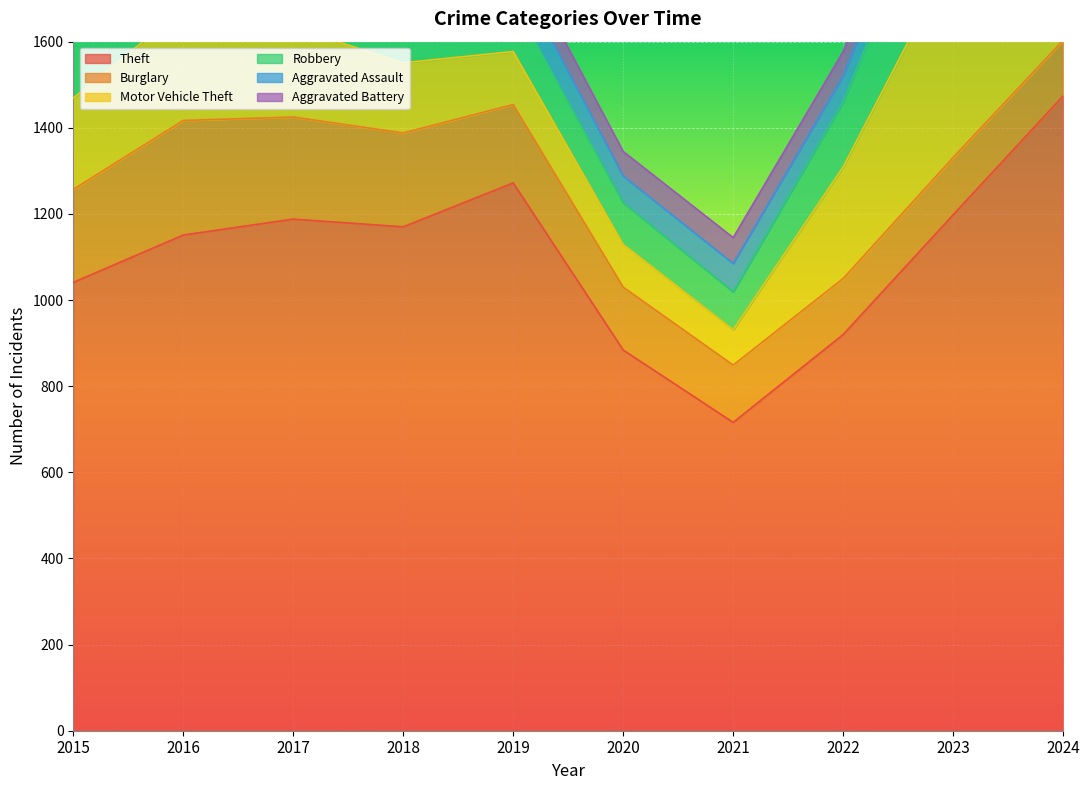

What is the approximate value of Aggravated Assault at 2023, to the nearest 5?

80